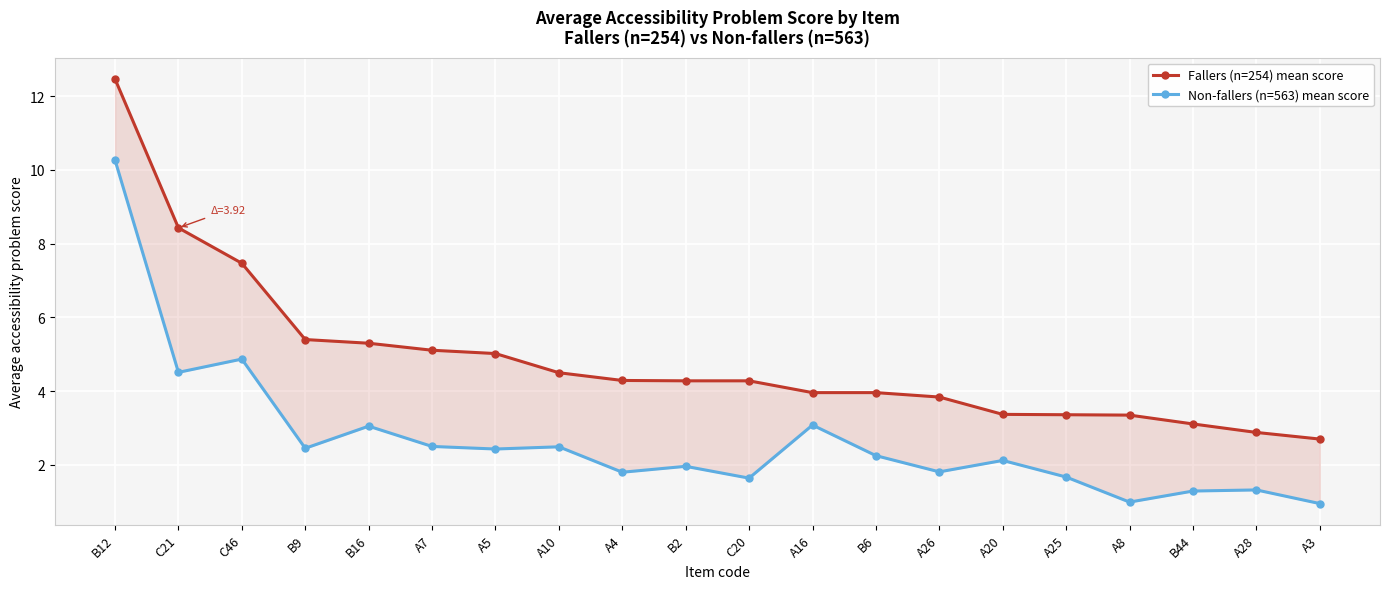

Reading left to right, list all the values displayed in this chart.

Fallers (n=254) mean score: 12.5	8.4	7.5	5.4	5.3	5.1	5.0	4.5	4.3	4.3	4.3	4.0	4.0	3.8	3.4	3.4	3.4	3.1	2.9	2.7
Non-fallers (n=563) mean score: 10.3	4.5	4.9	2.5	3.0	2.5	2.4	2.5	1.8	2.0	1.6	3.1	2.2	1.8	2.1	1.7	1.0	1.3	1.3	0.9